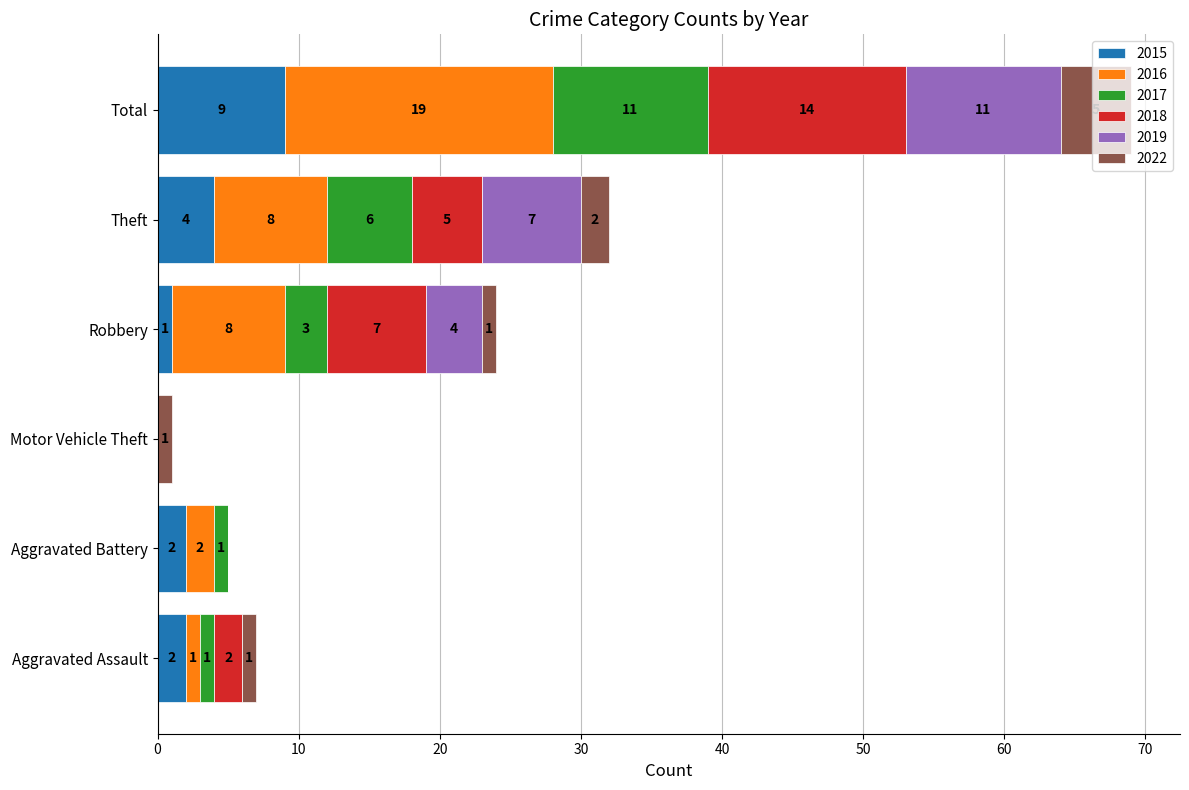

Is it true that 2015 equals 1 at Robbery?

True